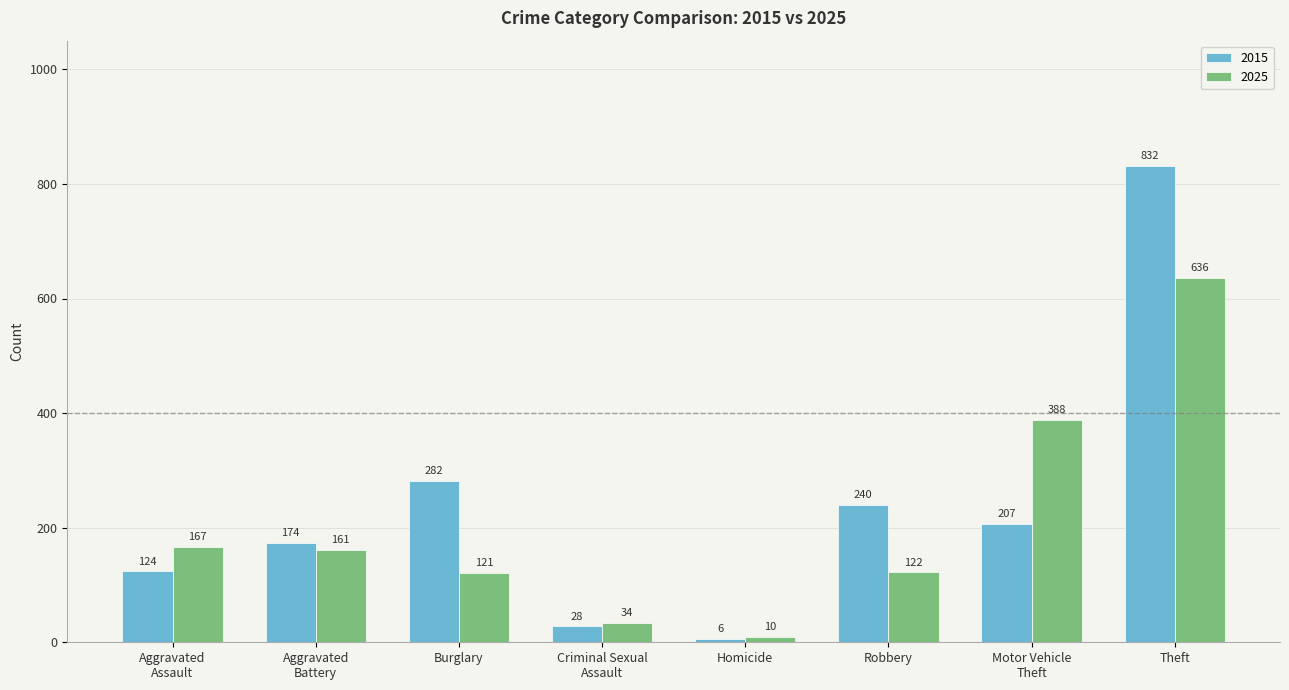

What position from the right is Robbery?

3